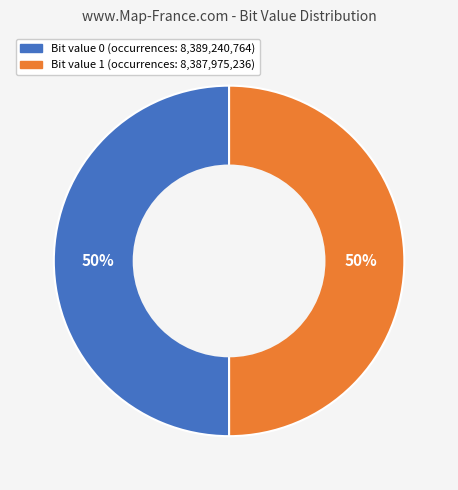

To the nearest percent, what is the average slice percentage?

50%